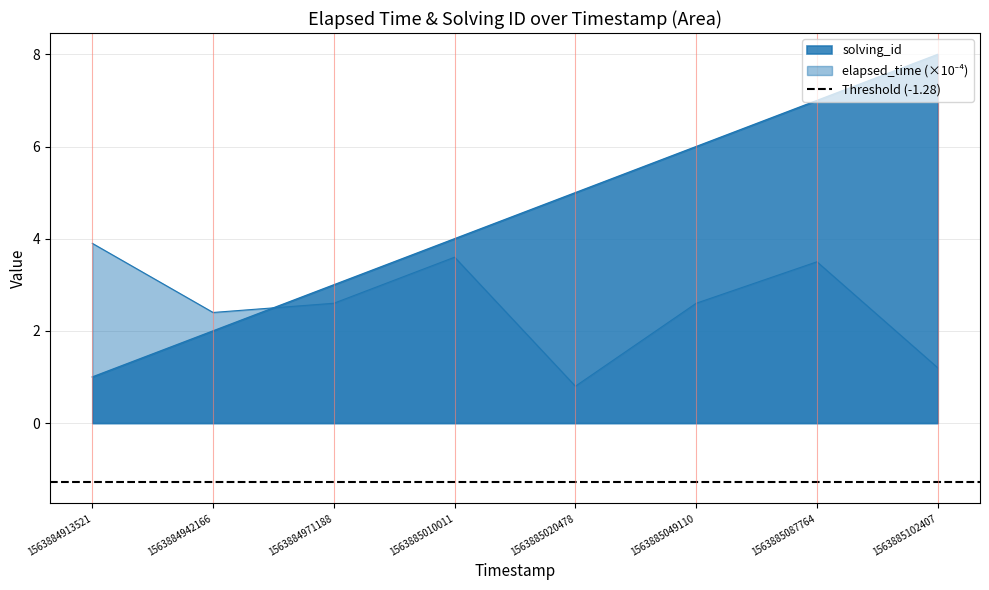

What is the sum of the solving_id values at 1563884971188 and 1563885010011?

7.0